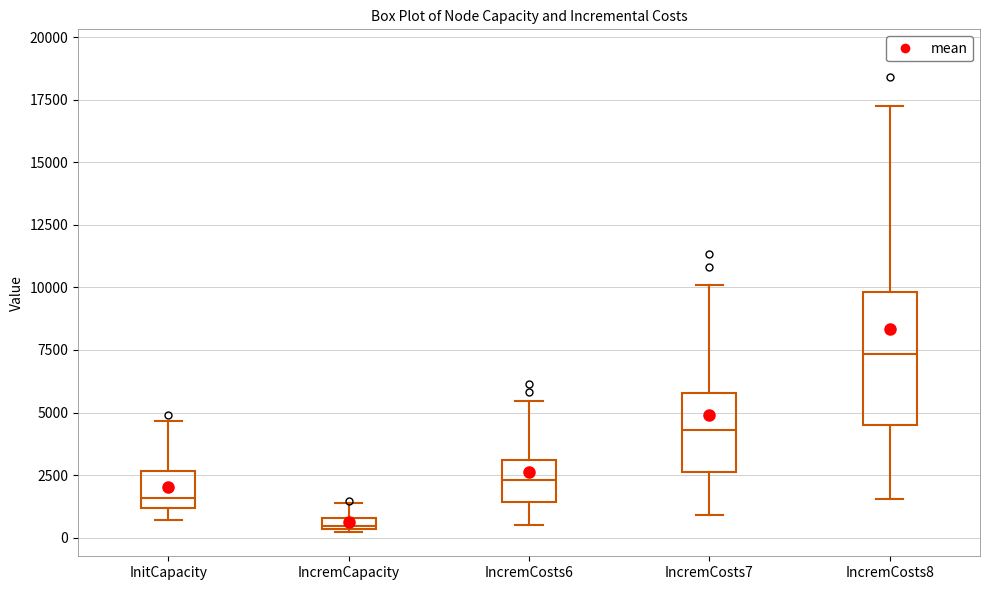

Which box has the highest median line?

IncremCosts8